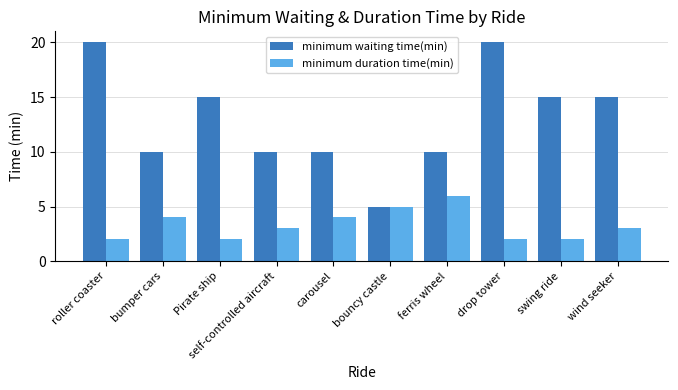

How many bars are there in each group?

2